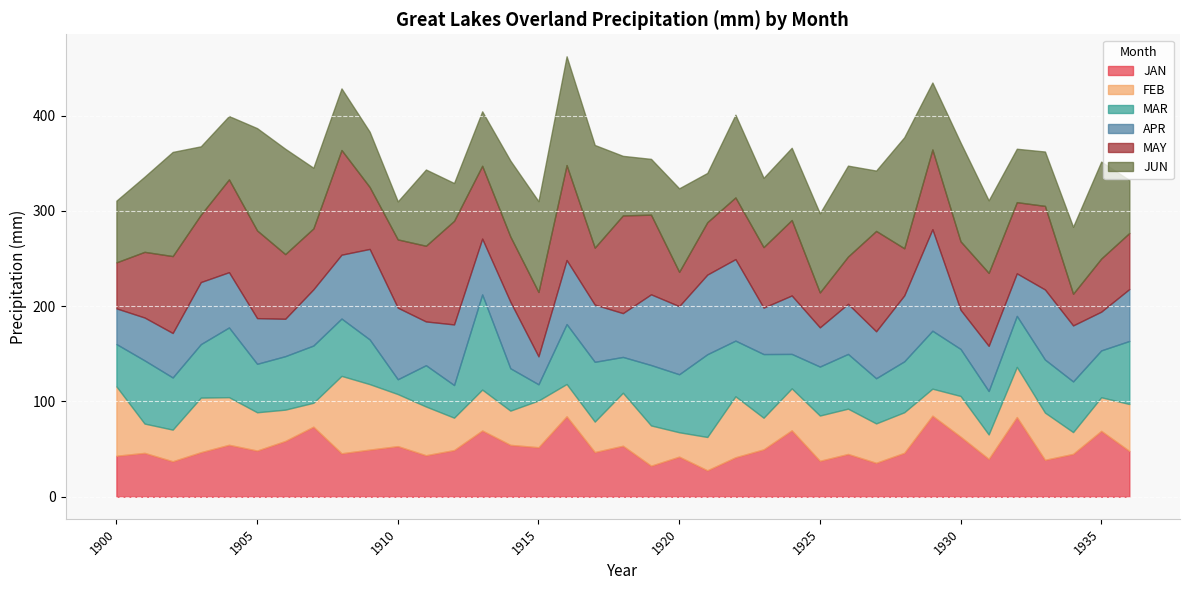

Count the number of categories in the chart.

37